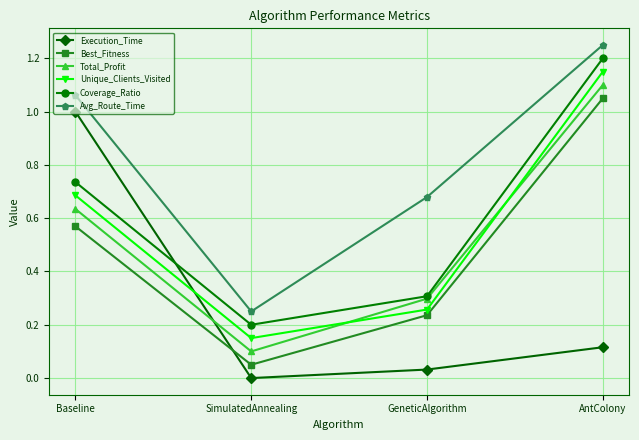

What is the total value across all series at AntColony?

5.9